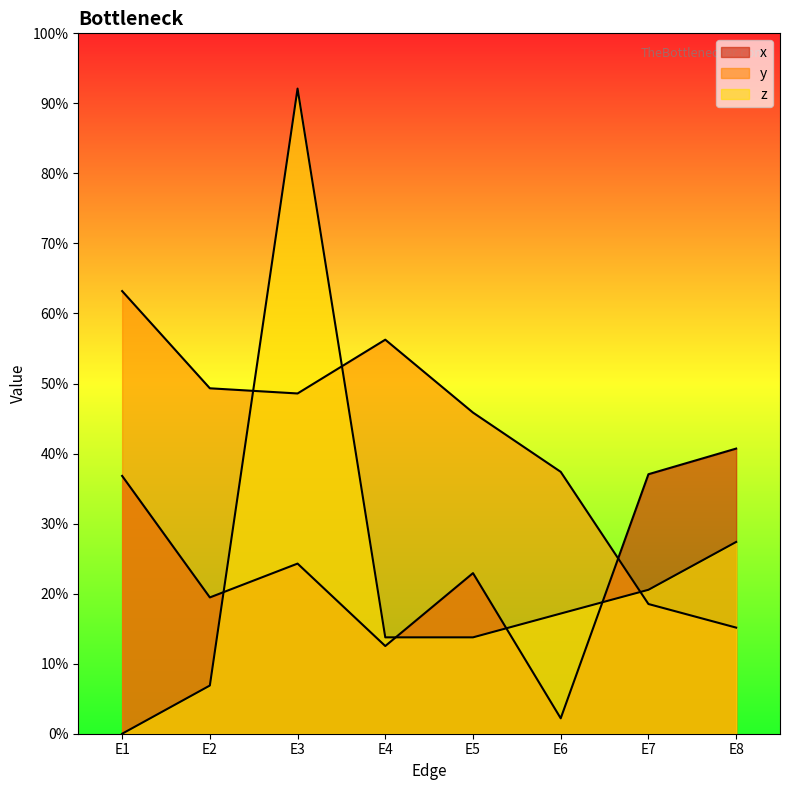

Is it true that y equals 0.6 at E4?

True